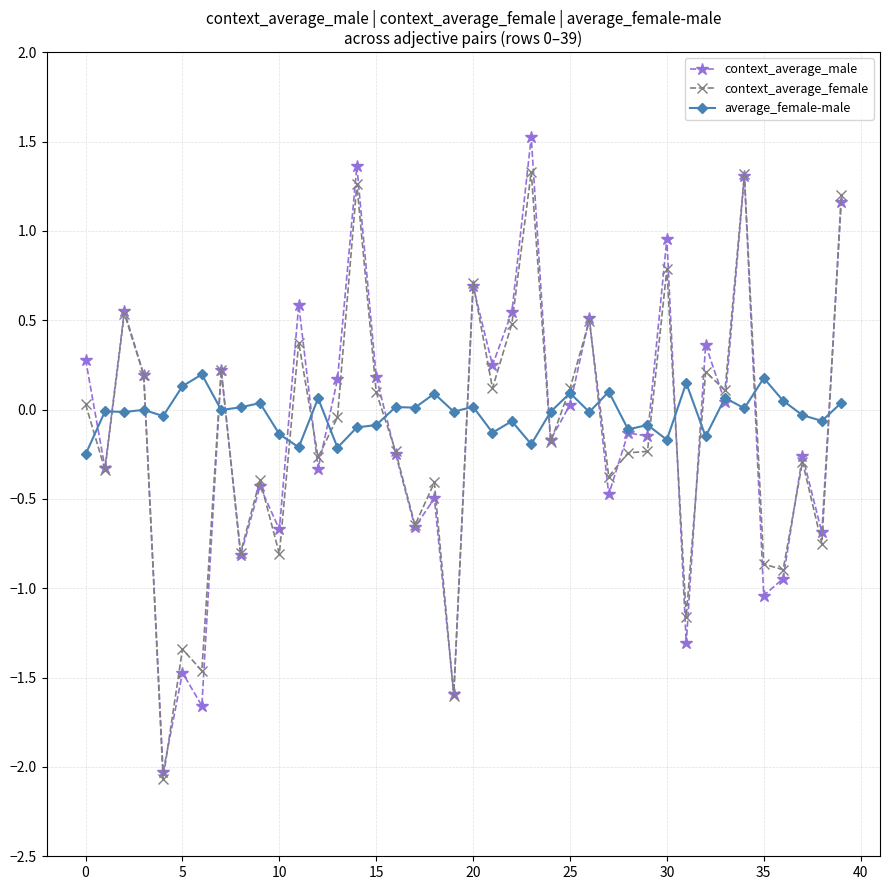

What is the lowest value of the context_average_female series?

-2.1